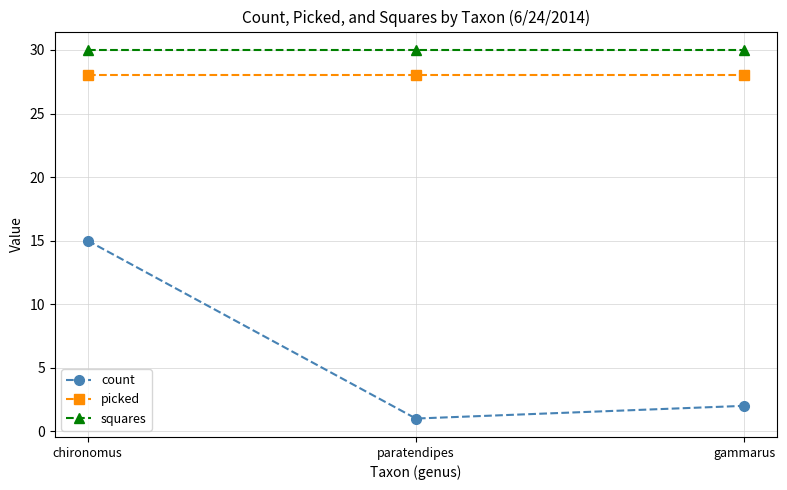

How many distinct data groups are displayed?

3